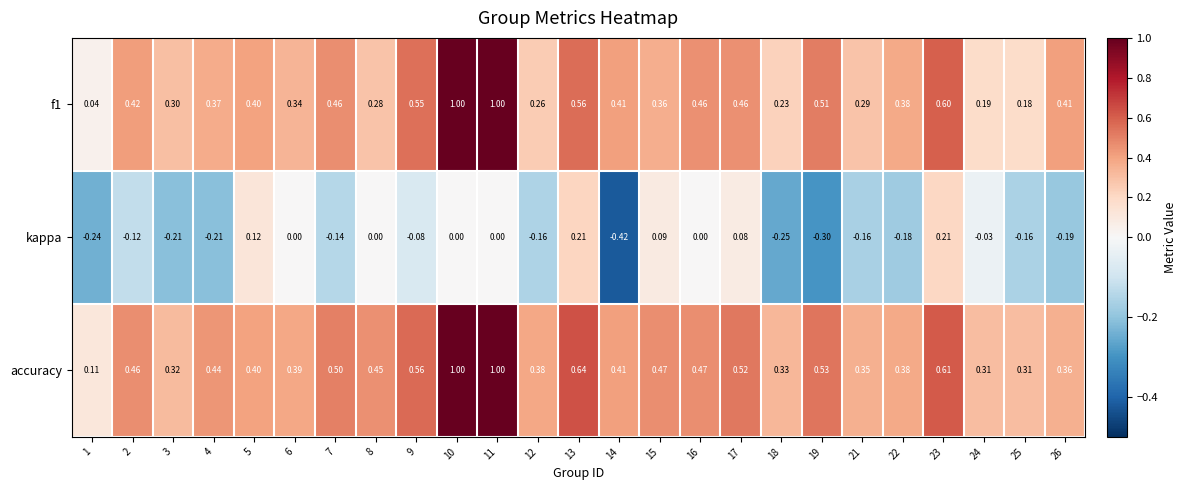

At 15, list the series in order from largest to smallest.

accuracy, f1, kappa